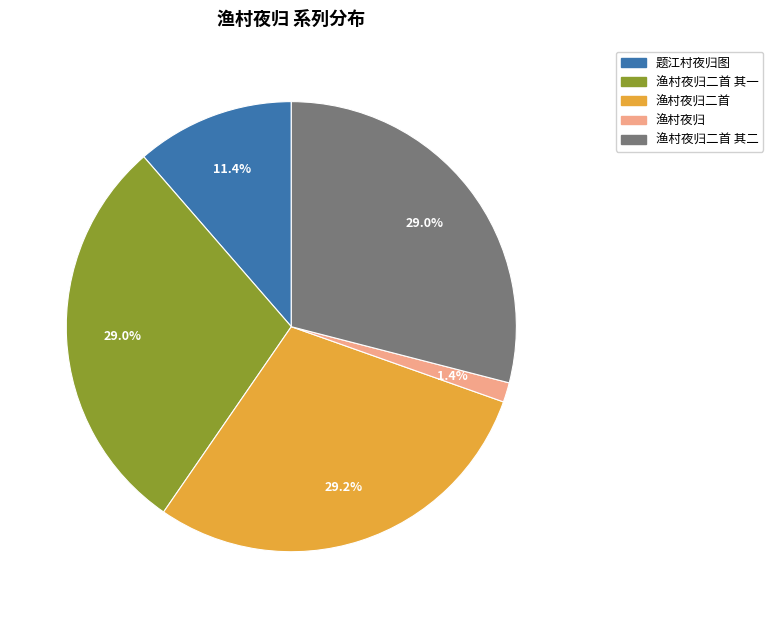

Is there any slice that represents more than half of the pie?

No